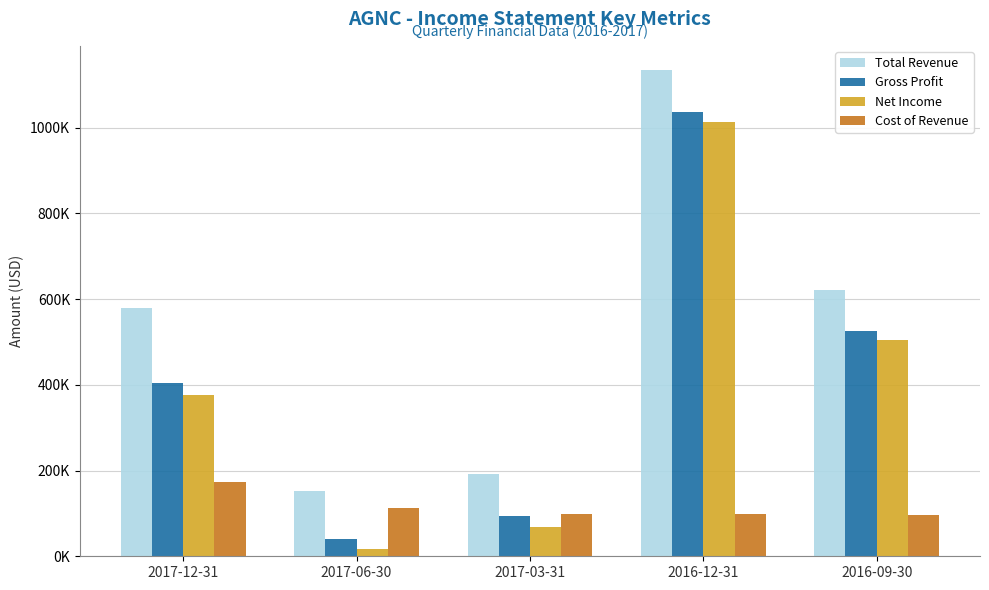

Are the bars grouped side by side (vs. stacked)?

Yes